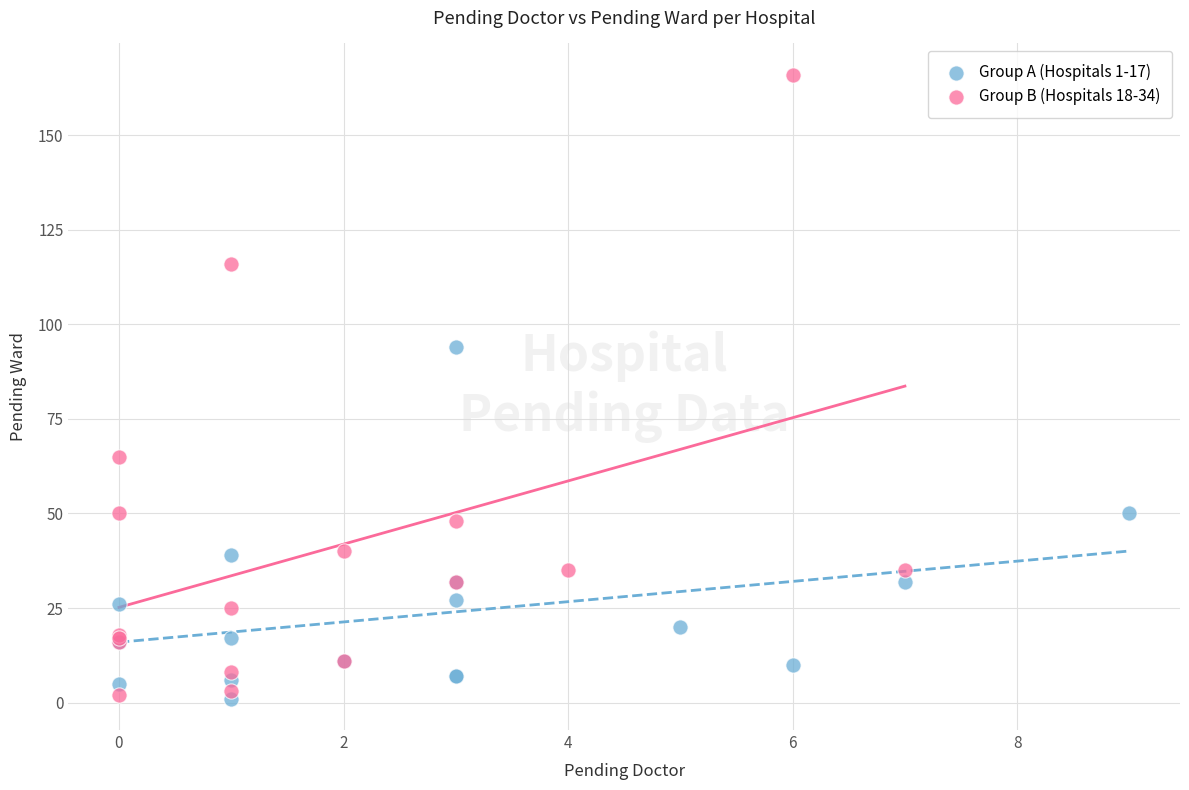

Which series has the largest Y range (max minus min)?

Group B (Hospitals 18-34)